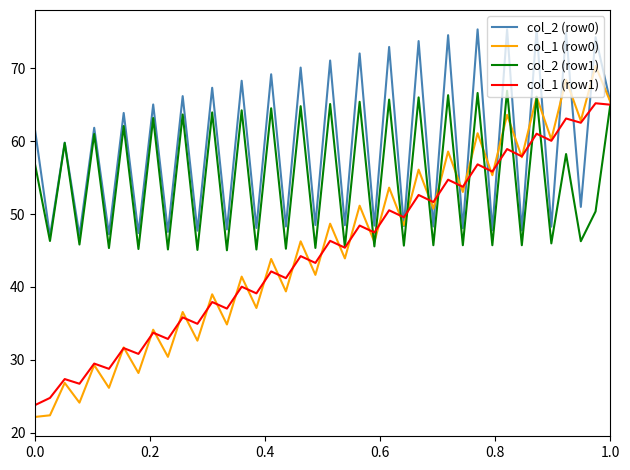

What is the maximum value for col_2 (row0)?

75.4